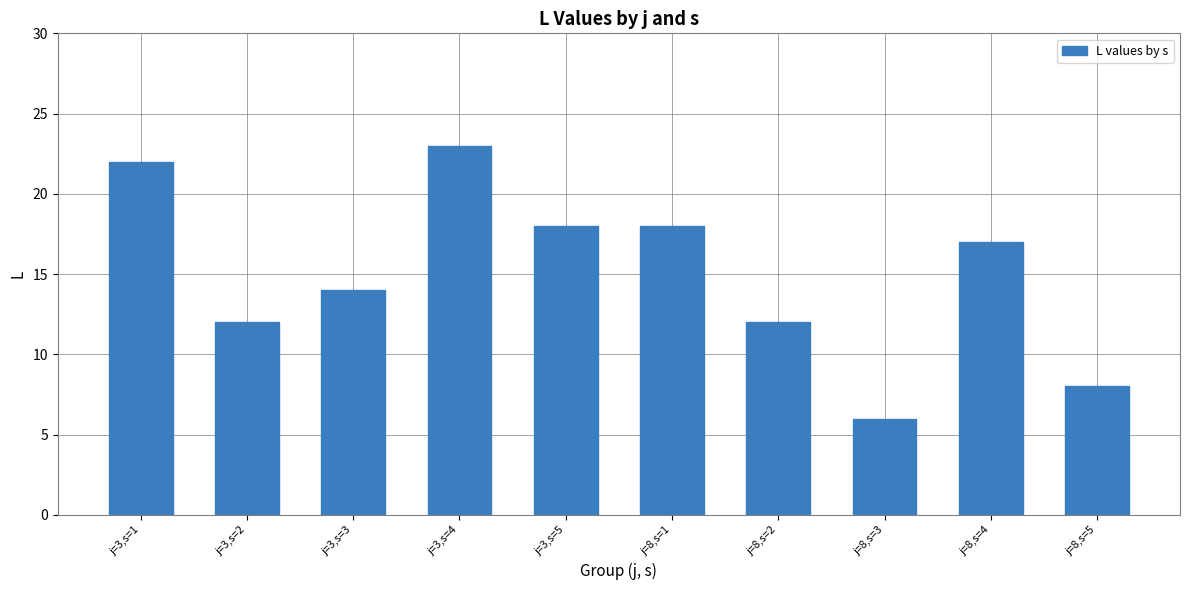

Is it true that the value at j=3,s=4 is 23?

True